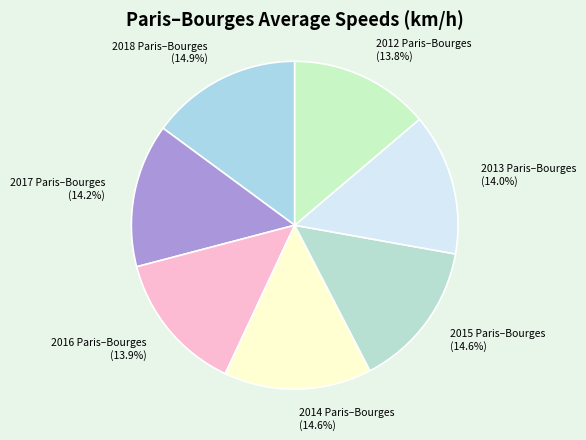

Between 2018 Paris–Bourges and 2013 Paris–Bourges, which is larger?

2018 Paris–Bourges